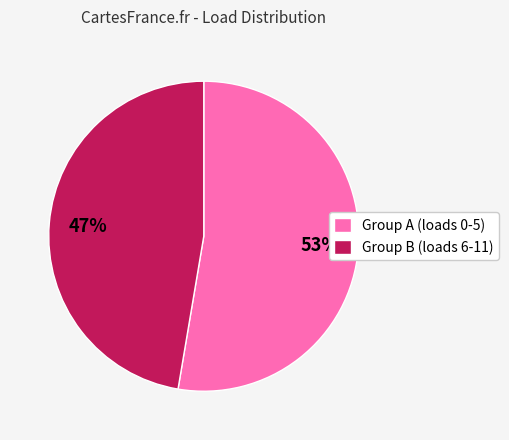

To the nearest percent, what is the combined percentage of Group A (loads 0-5) and Group B (loads 6-11)?

100%